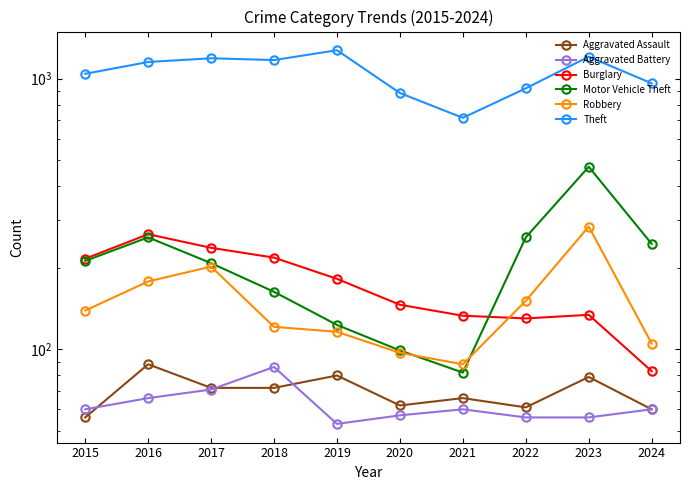

List the labels in order of Robbery value, largest first.

2023, 2017, 2016, 2022, 2015, 2018, 2019, 2024, 2020, 2021